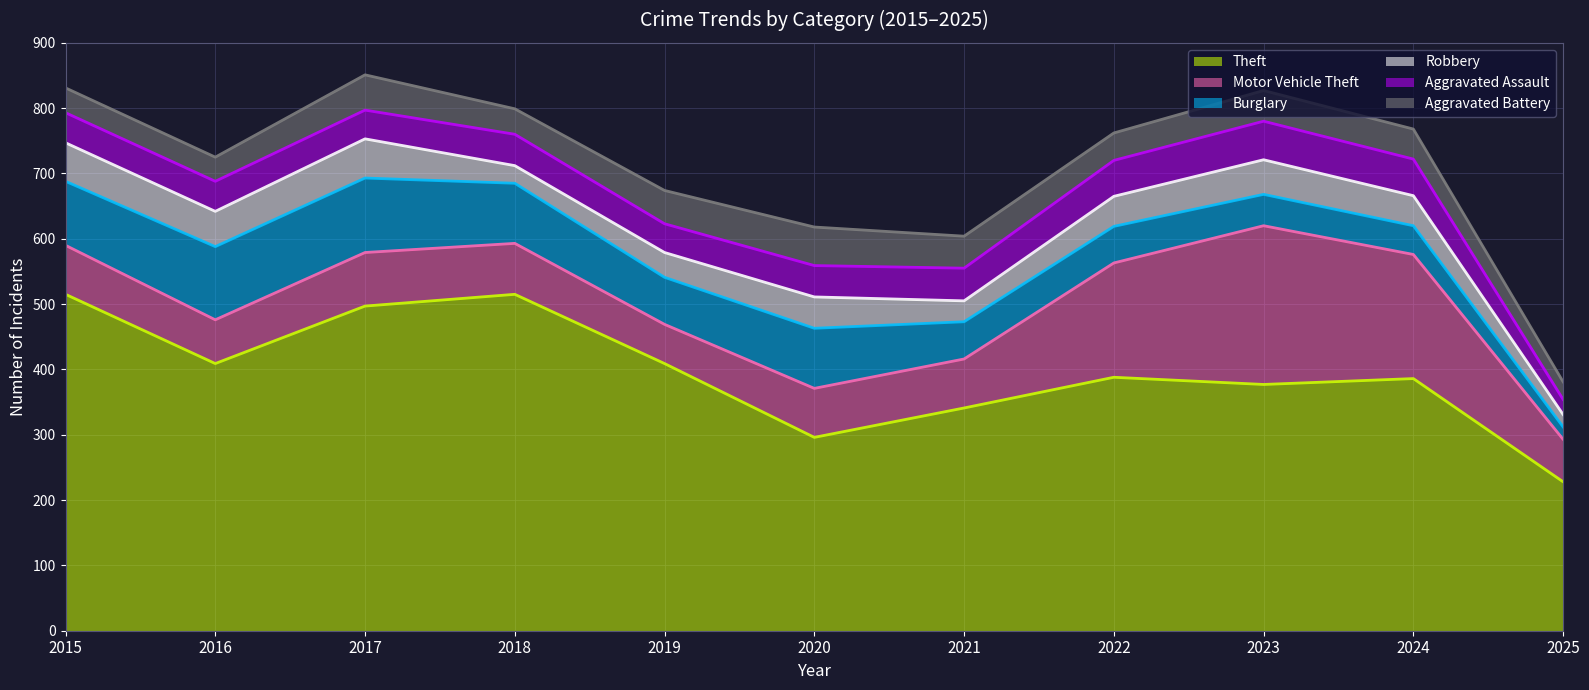

What is the sum of the Motor Vehicle Theft values at 2018 and 2023?

321